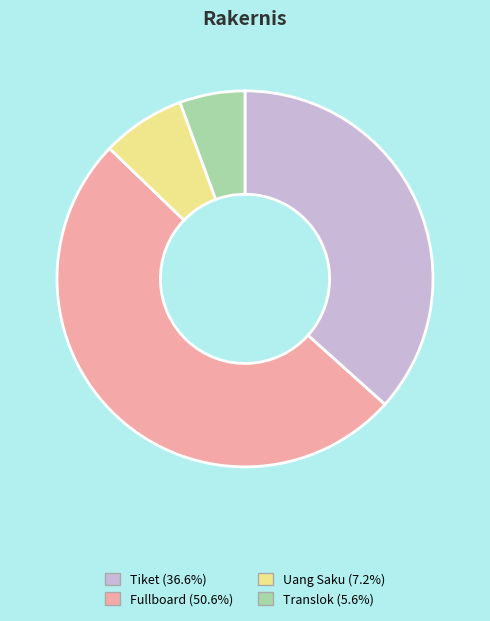

Count the number of slices in the pie.

4